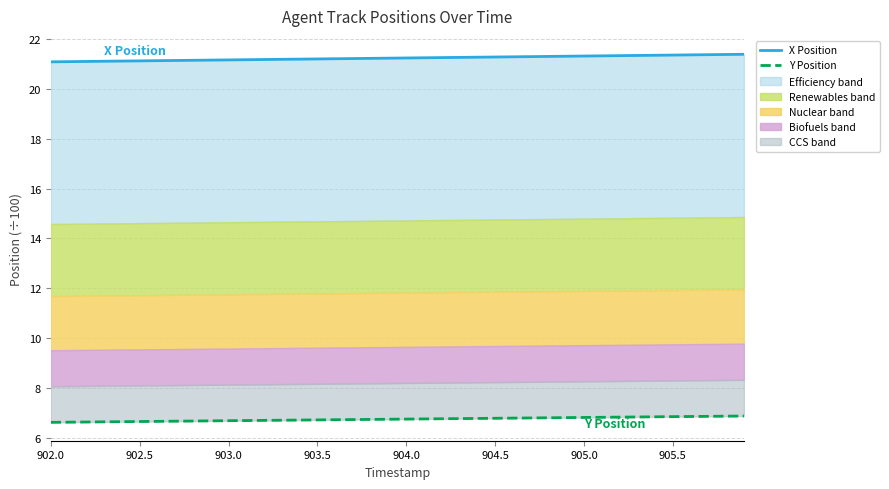

What position from the right is 903.0?

38